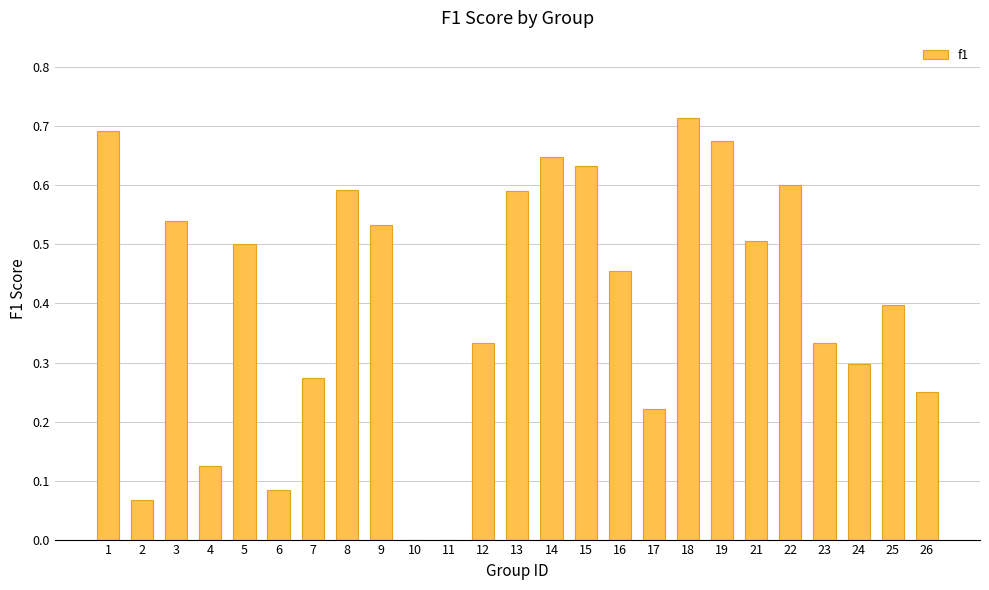

At which category does the chart reach its peak across all series?

18